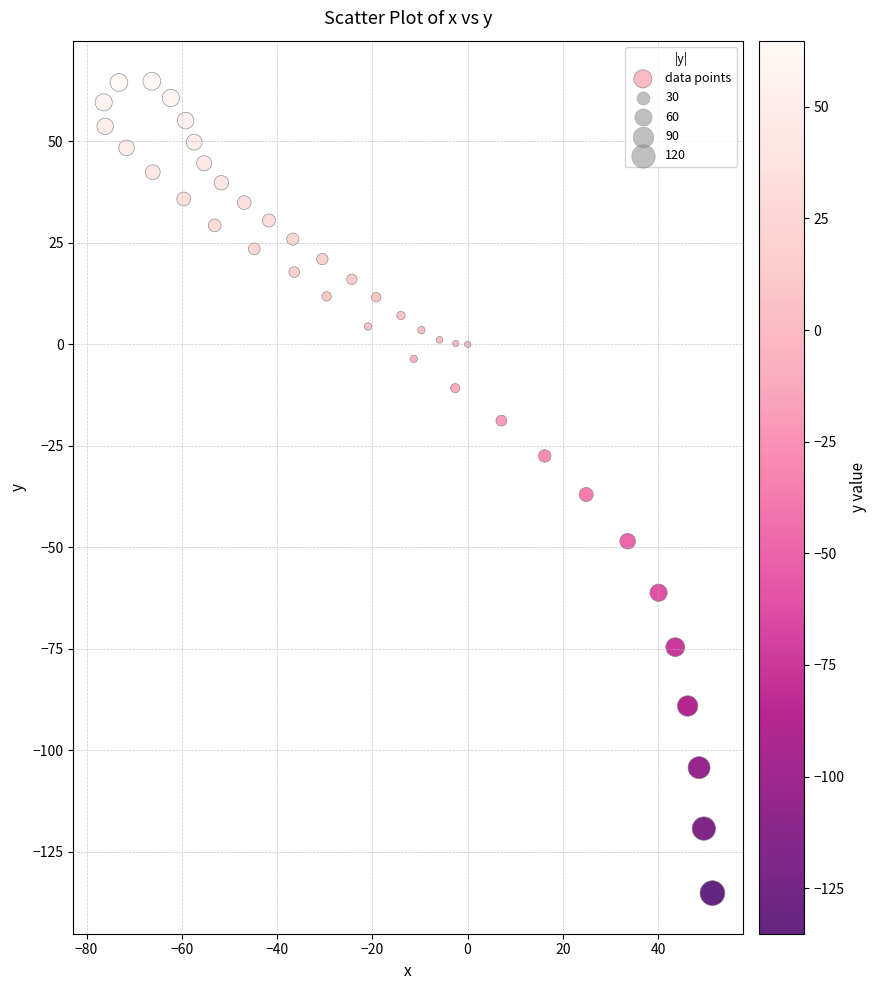

What is the range of X values (max minus min)?

127.8